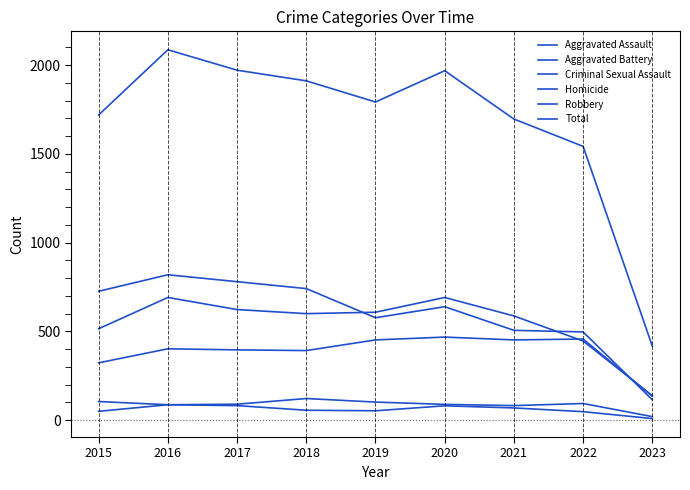

What is the difference between the Robbery values at 2019 and 2022?

80